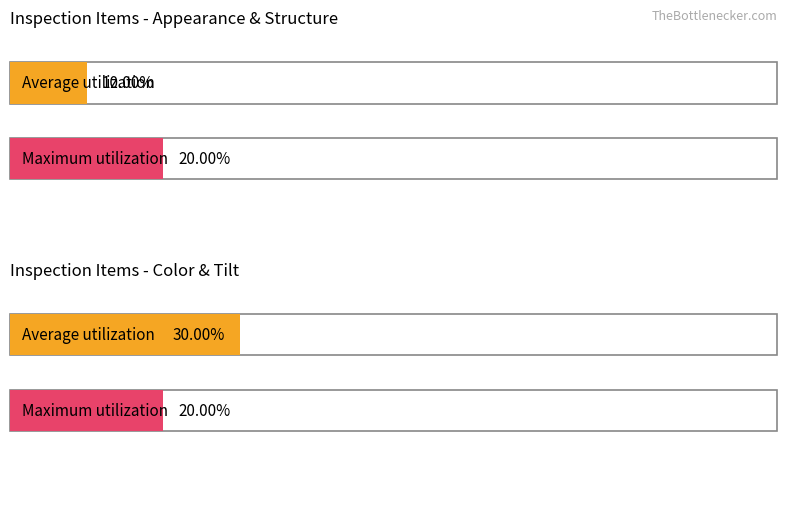

At which category is the sum across all series the highest?

Tilt